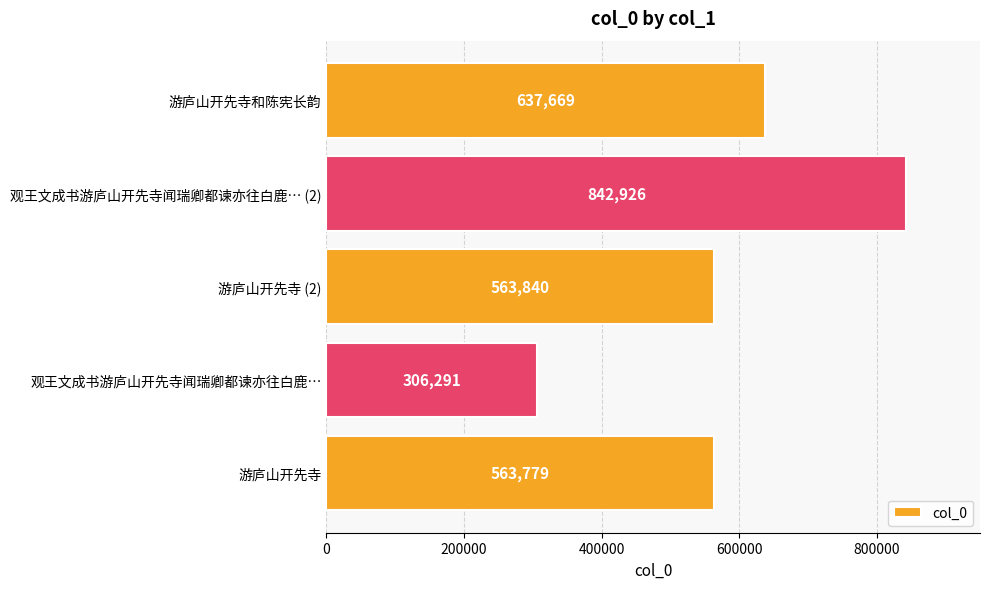

What is the sum of all values?

2914505